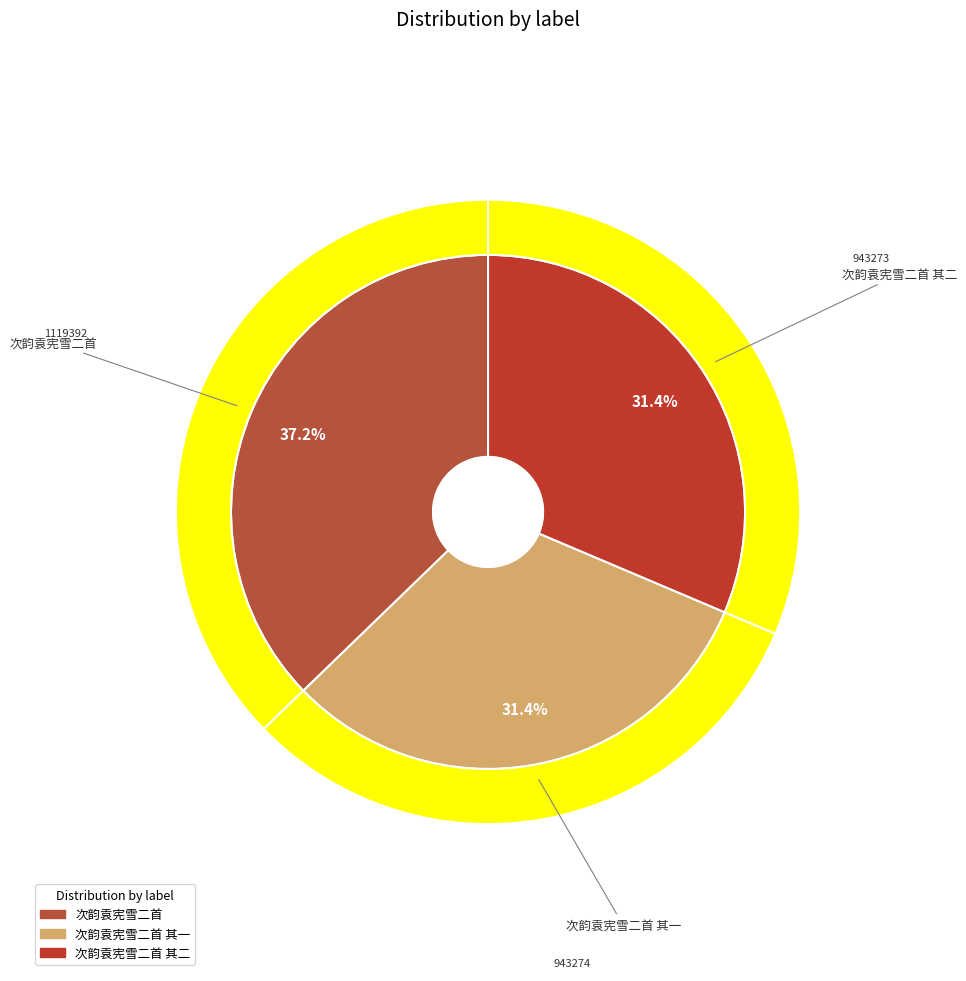

True or false: 次韵袁宪雪二首 其二 accounts for 31% of the total.

True